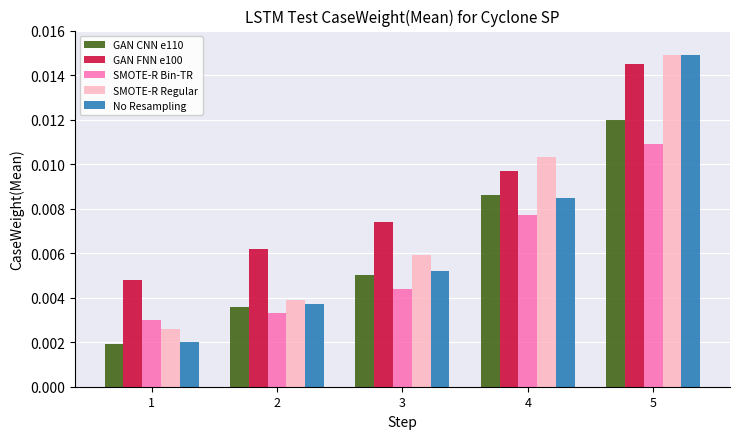

Count the GAN CNN e110 values in the range 0 to 1.

5